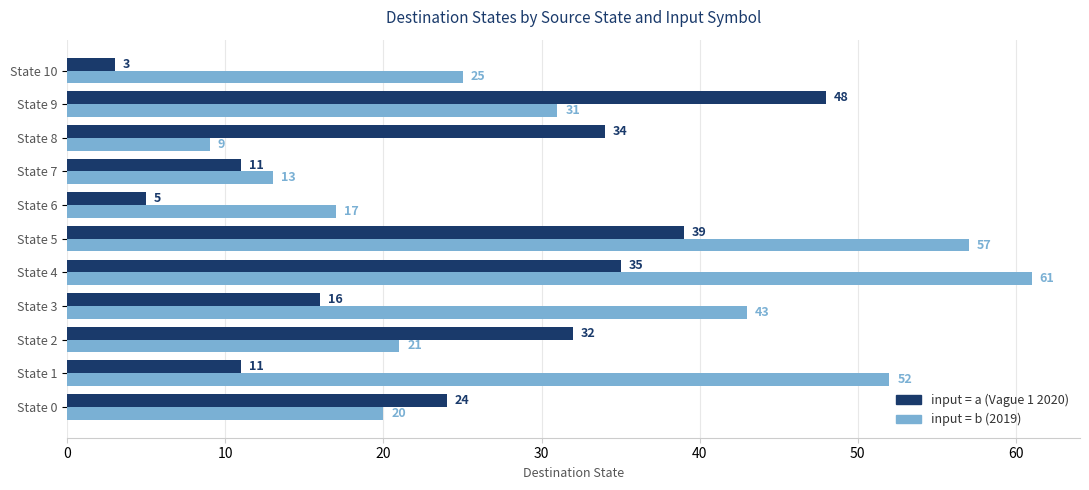

At which category does the chart reach its peak across all series?

State 4